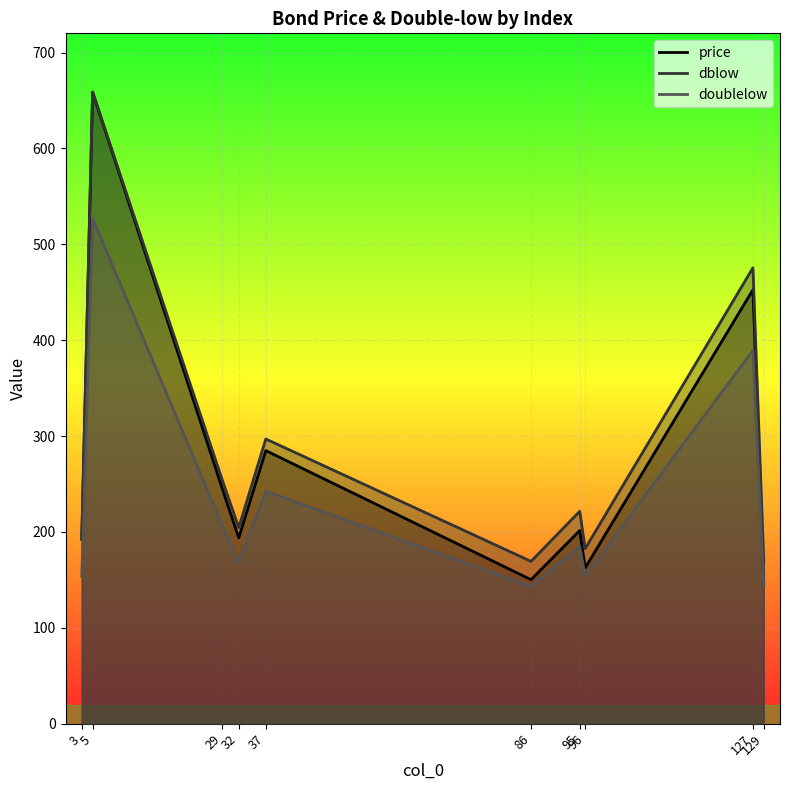

At 29, list the series in order from smallest to largest.

doublelow, price, dblow